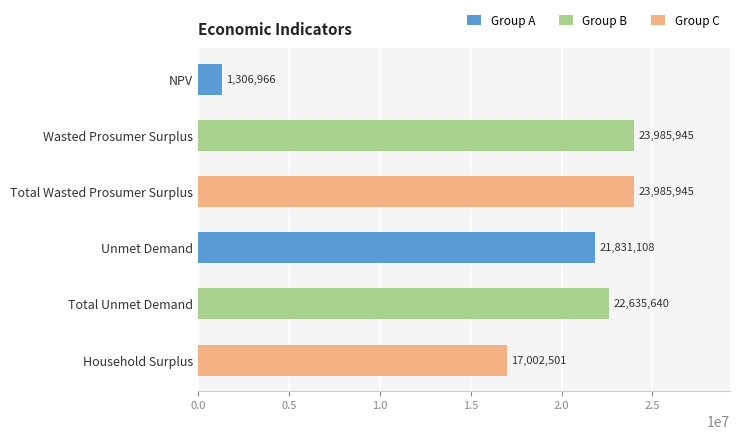

How many values are below 22635639?

3